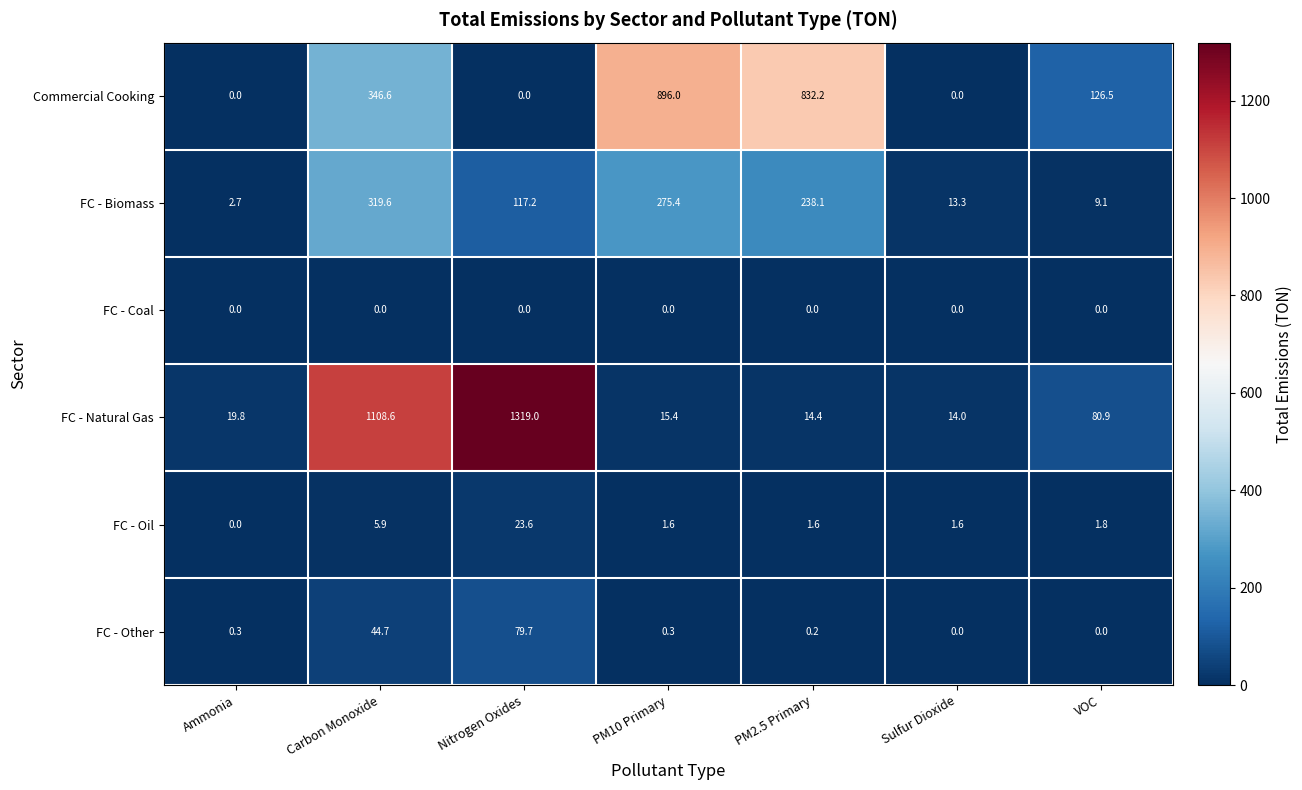

At how many categories does at least one series exceed 366?

4